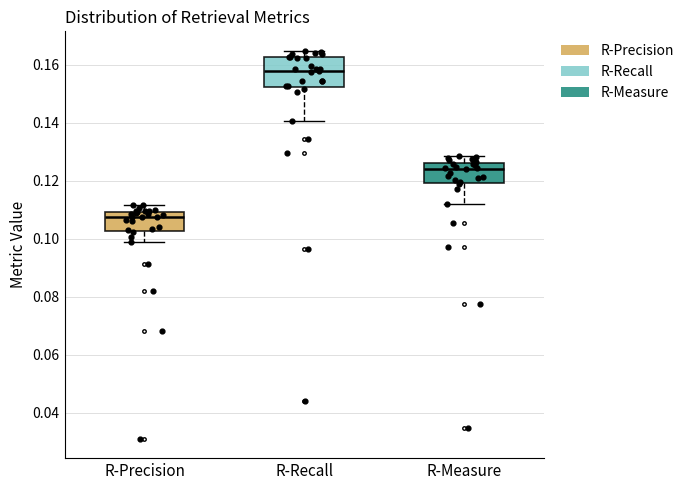

Which box's median line is the highest?

R-Recall